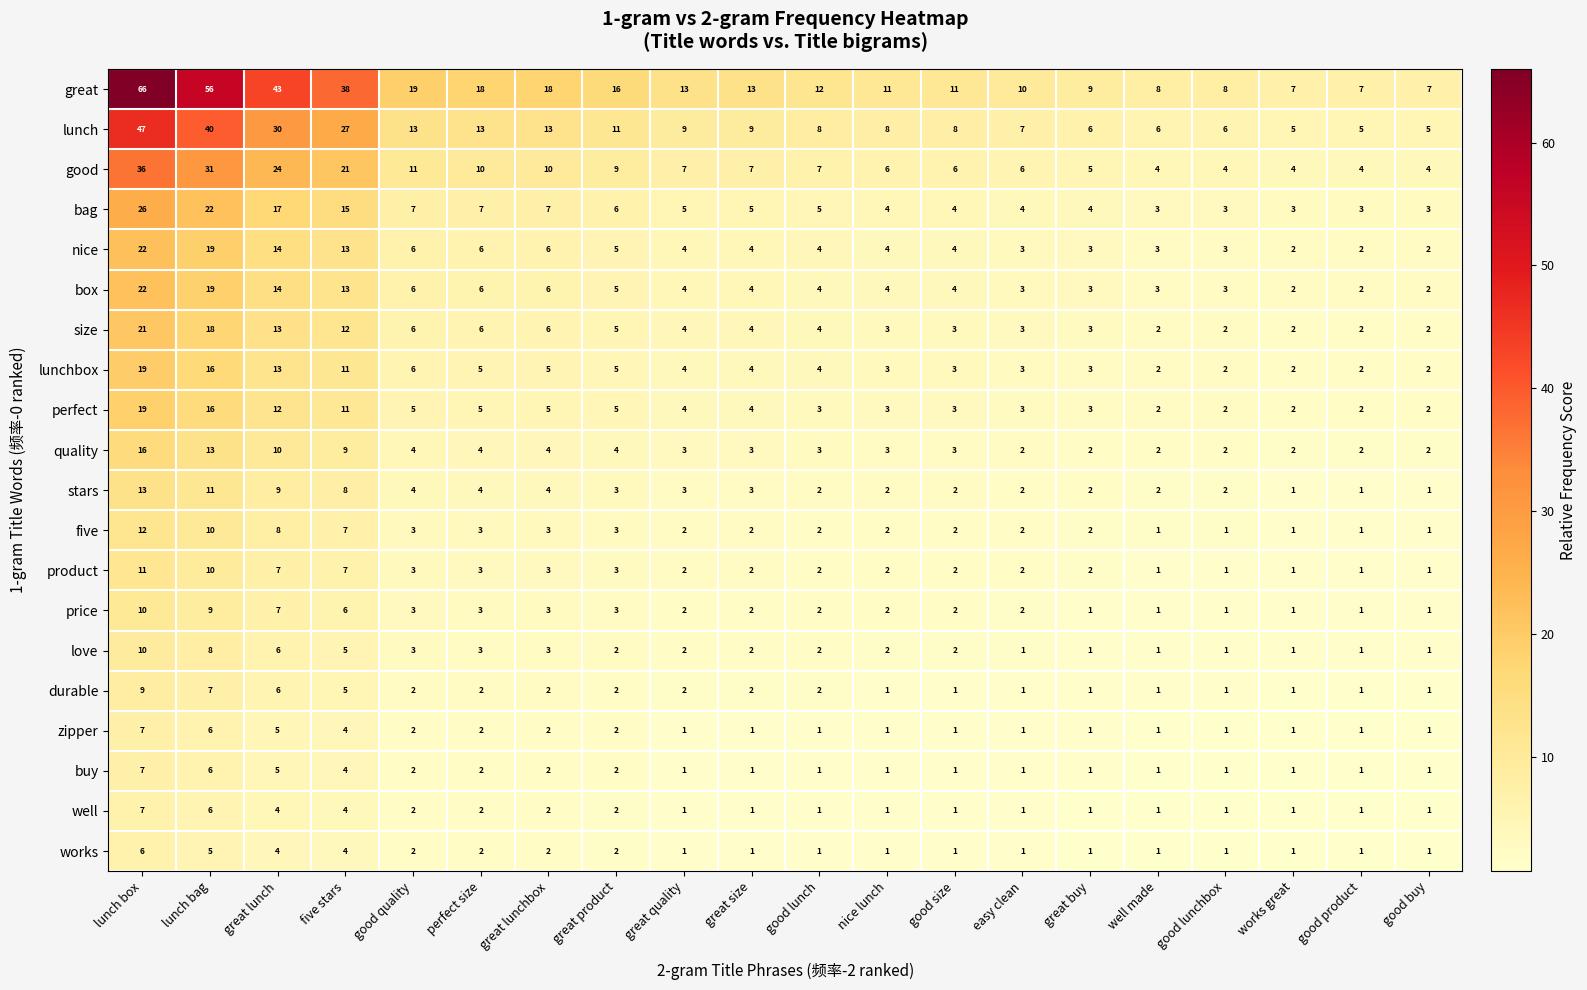

Which series changed the most between lunch box and five stars?

great